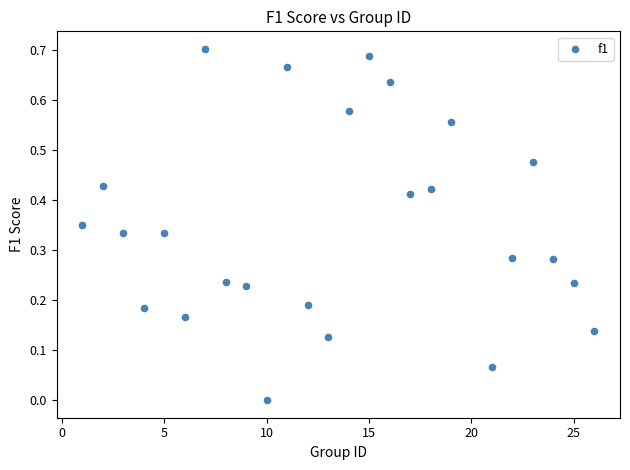

What is the range of X values (max minus min)?

25.0